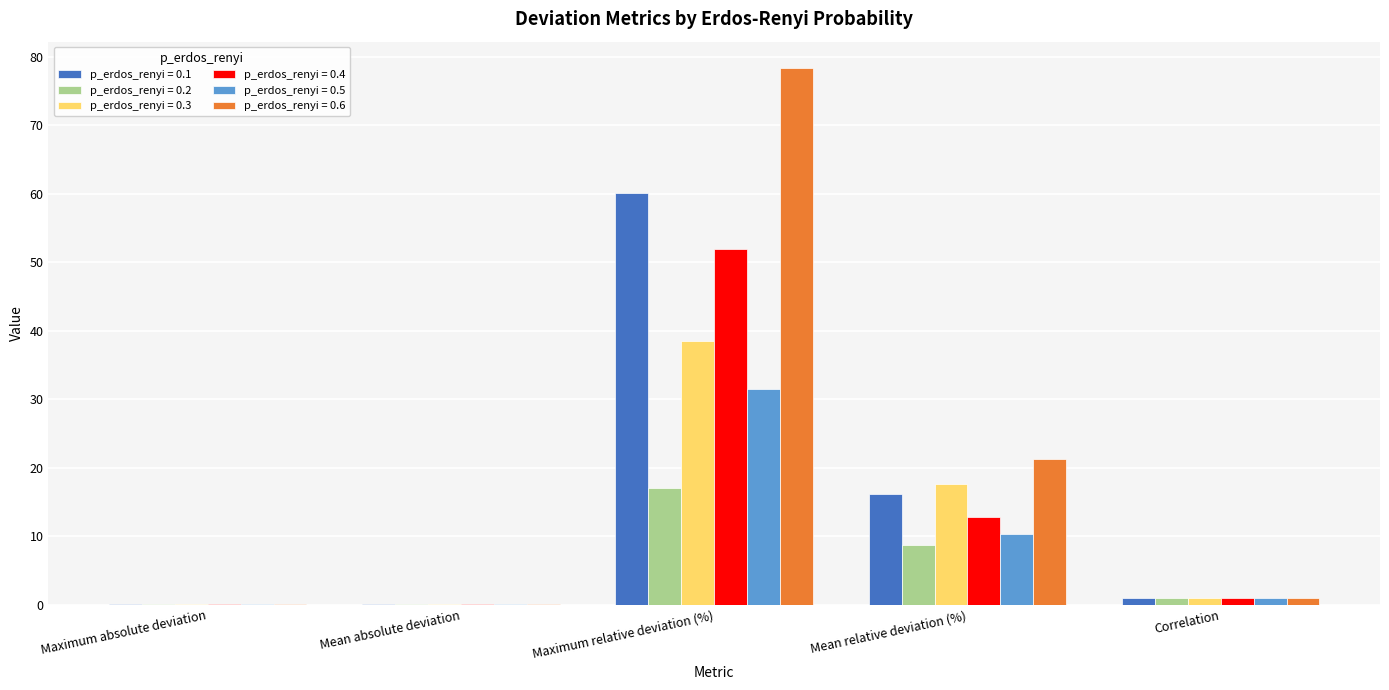

Which series has the largest total across all categories?

p_erdos_renyi = 0.6